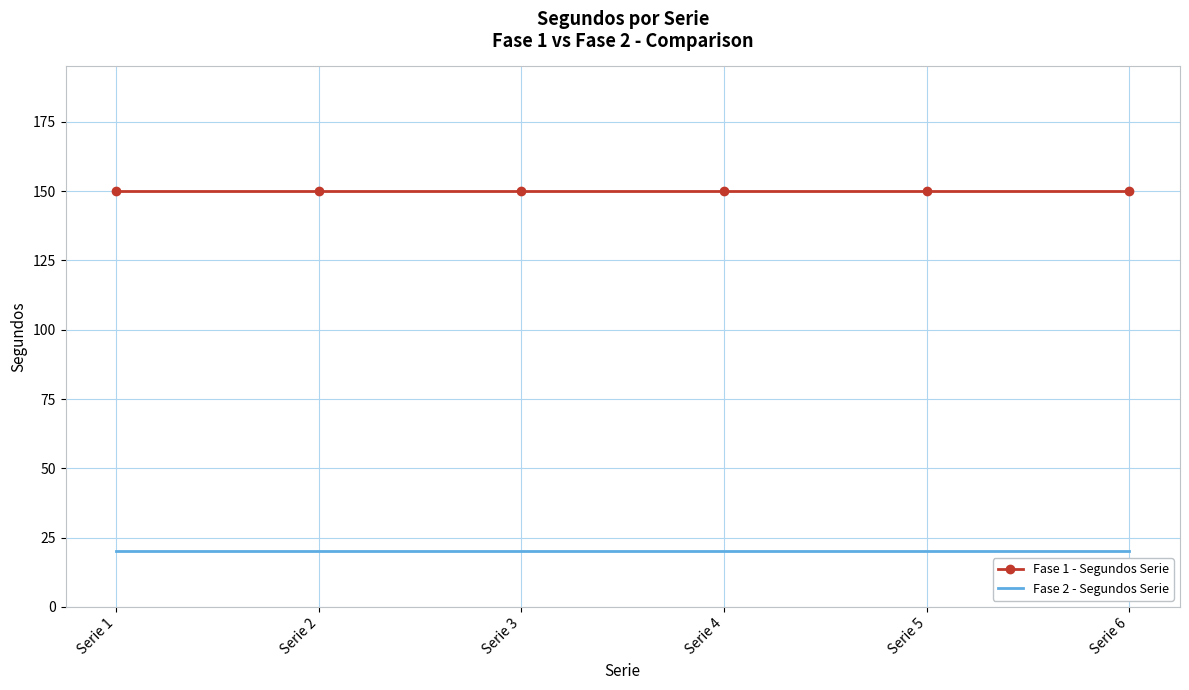

Reading left to right, what are all the values shown in this chart?

Fase 1 - Segundos Serie: Serie 1=150	Serie 2=150	Serie 3=150	Serie 4=150	Serie 5=150	Serie 6=150
Fase 2 - Segundos Serie: Serie 1=20	Serie 2=20	Serie 3=20	Serie 4=20	Serie 5=20	Serie 6=20